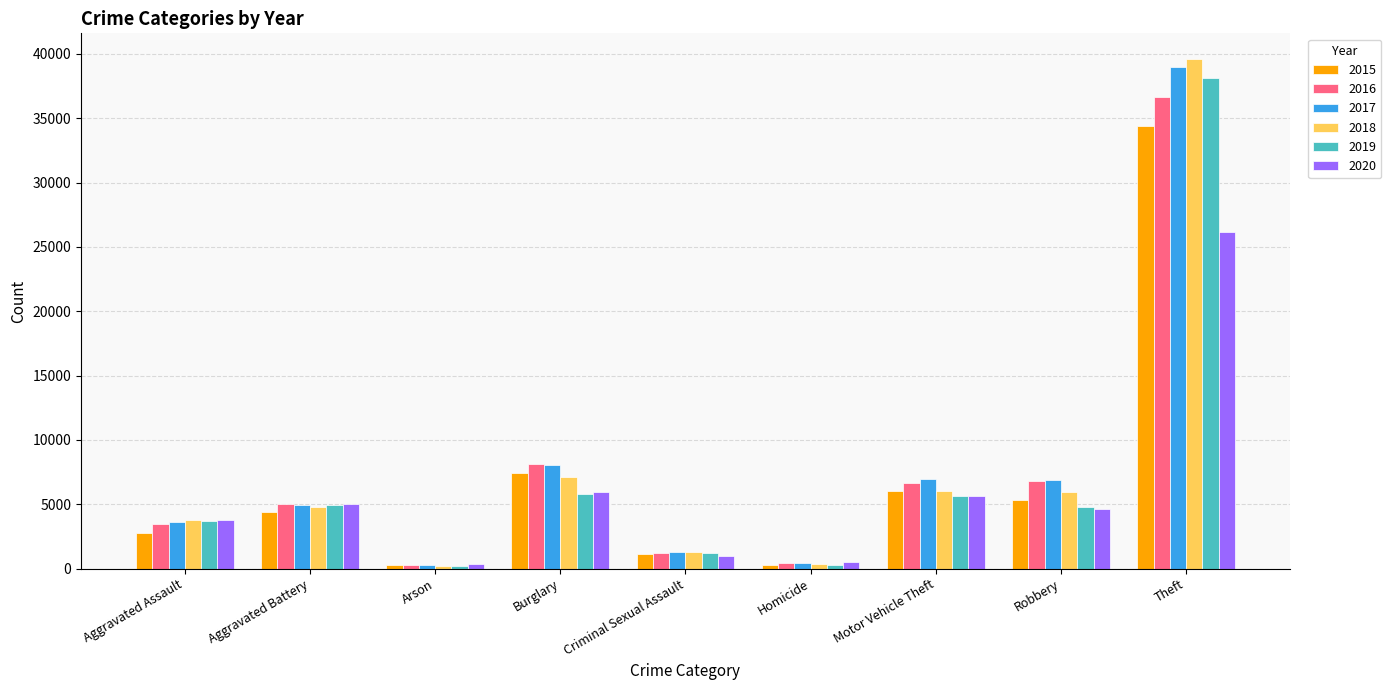

What are all the series names shown in the legend?

2015, 2016, 2017, 2018, 2019, 2020